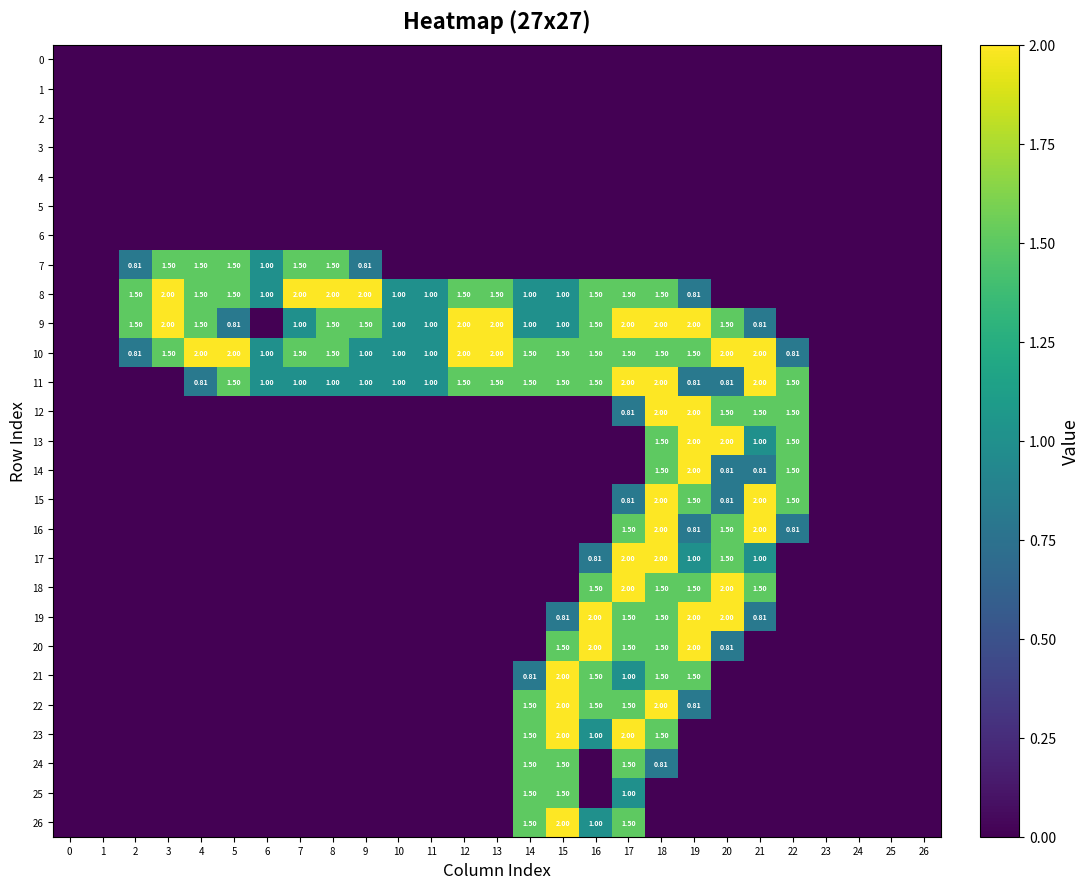

At which category is the sum across all series the highest?

18